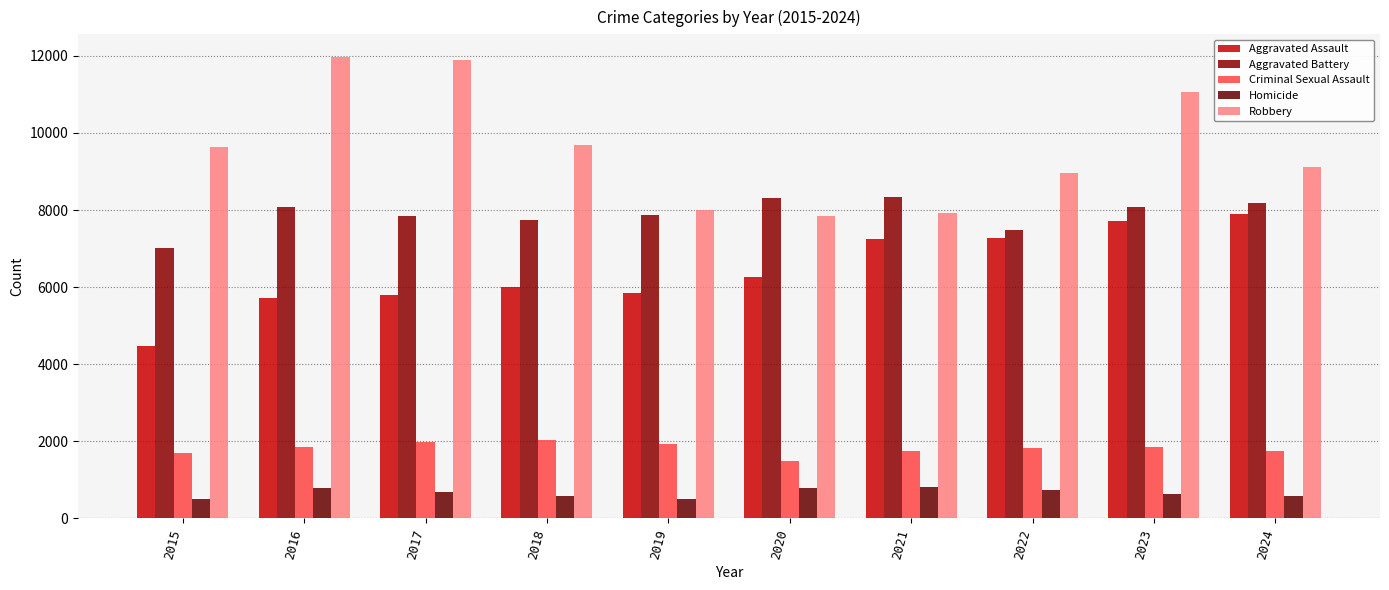

At which label does Aggravated Battery reach its peak?

2021